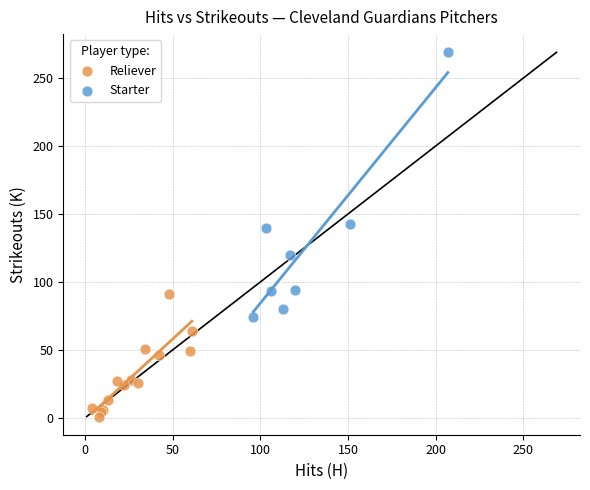

Which series contains the highest Y value?

Starter